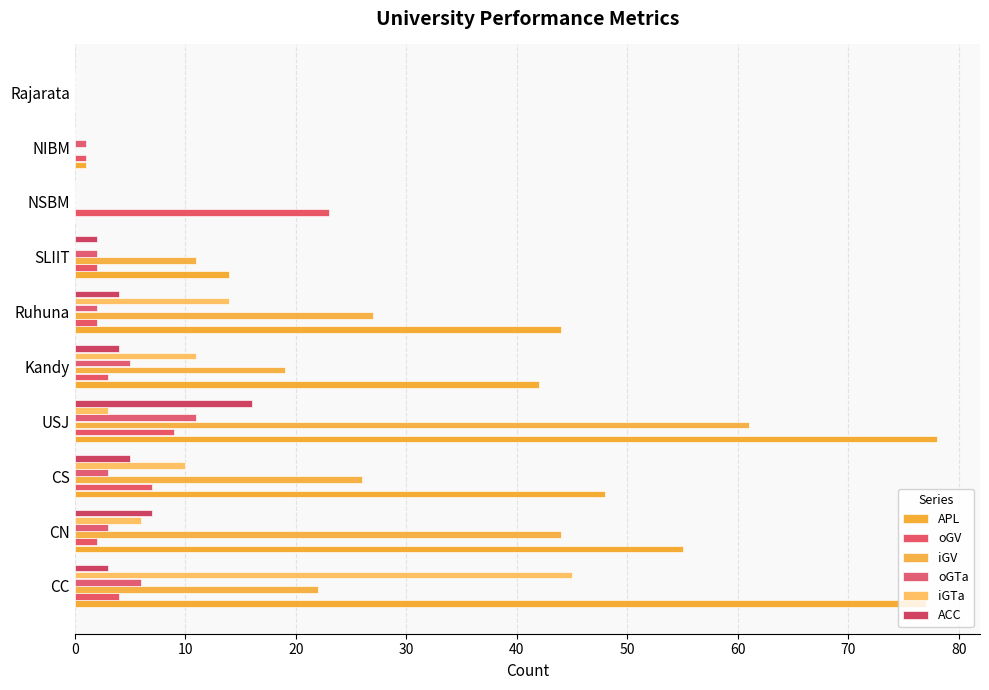

Which series has the largest range (max minus min)?

APL